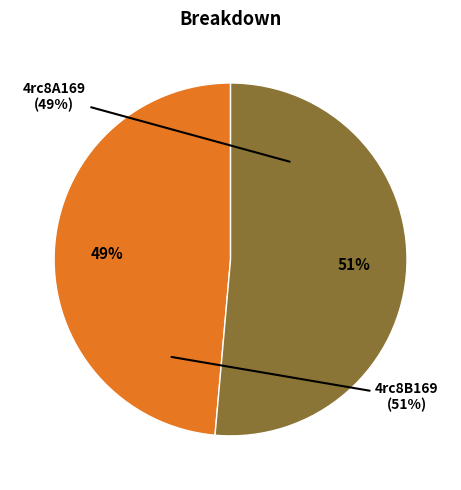

Which slice is the largest?

4rc8B169